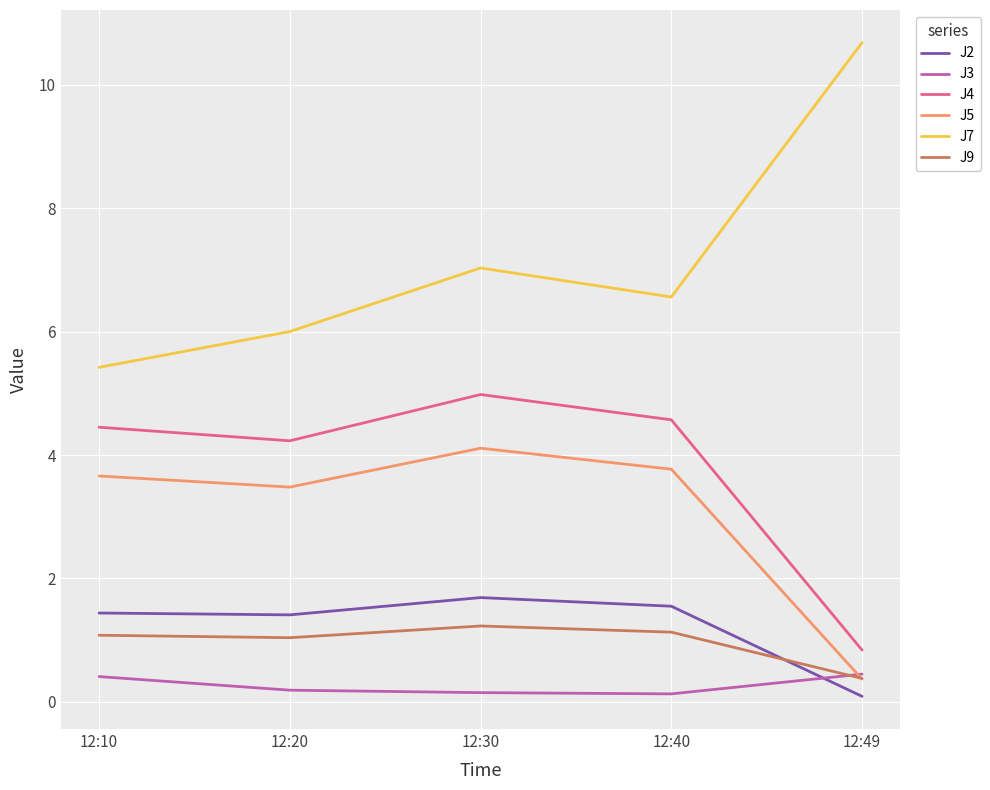

What is the spread (max minus min) of values at 12:30?

6.9